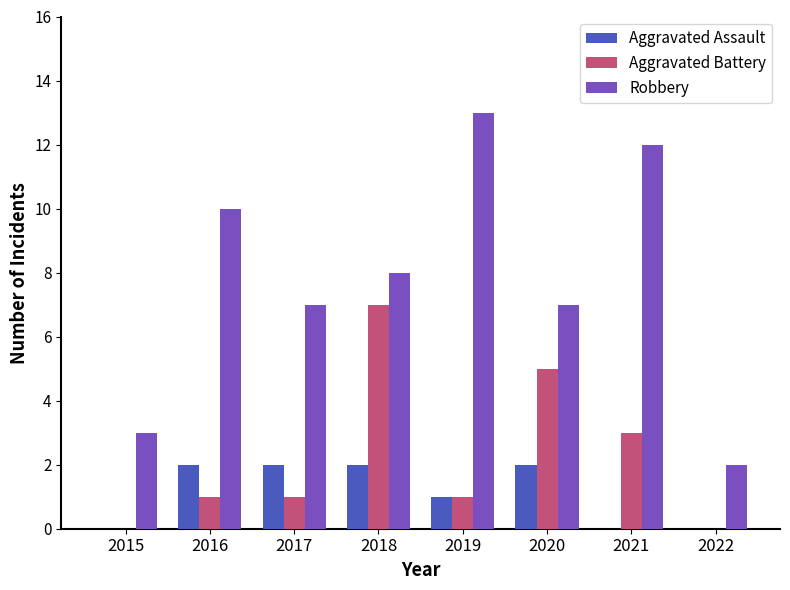

Does the chart contain stacked bars?

No